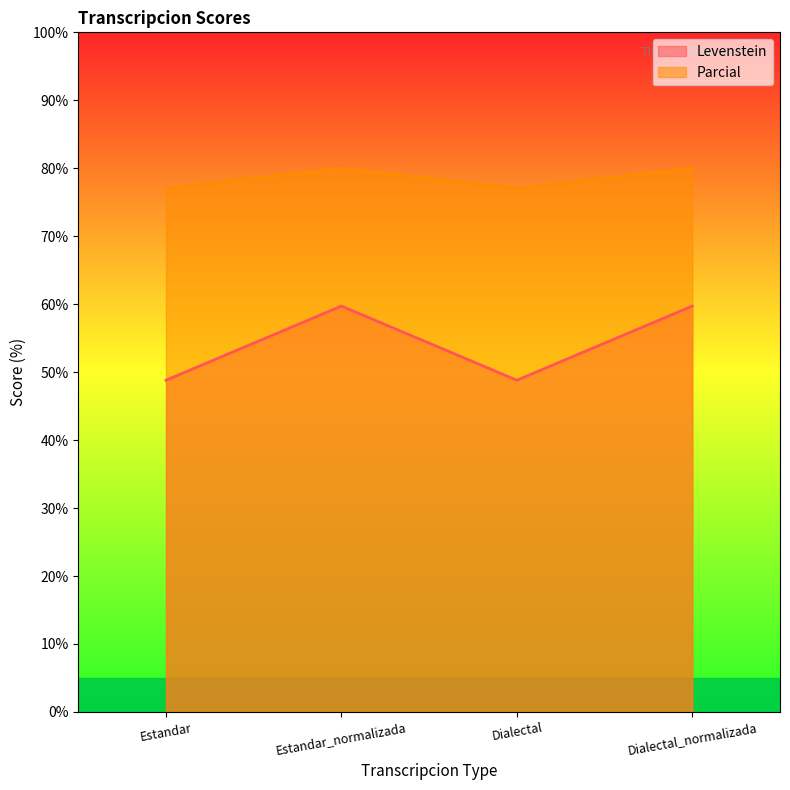

How many values in the Levenstein series exceed 59?

2